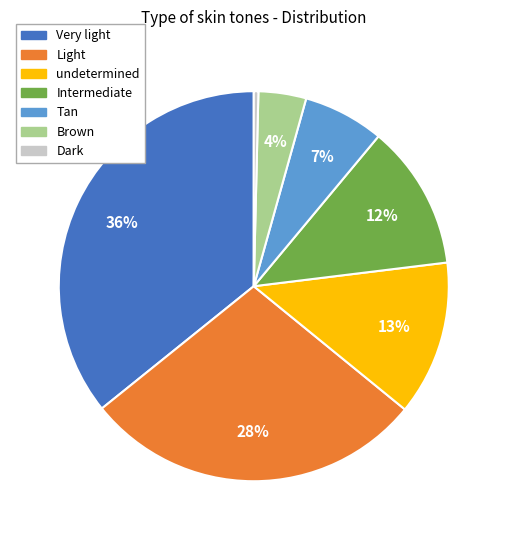

To the nearest percent, what is the difference between the Light and undetermined slice percentages?

15%